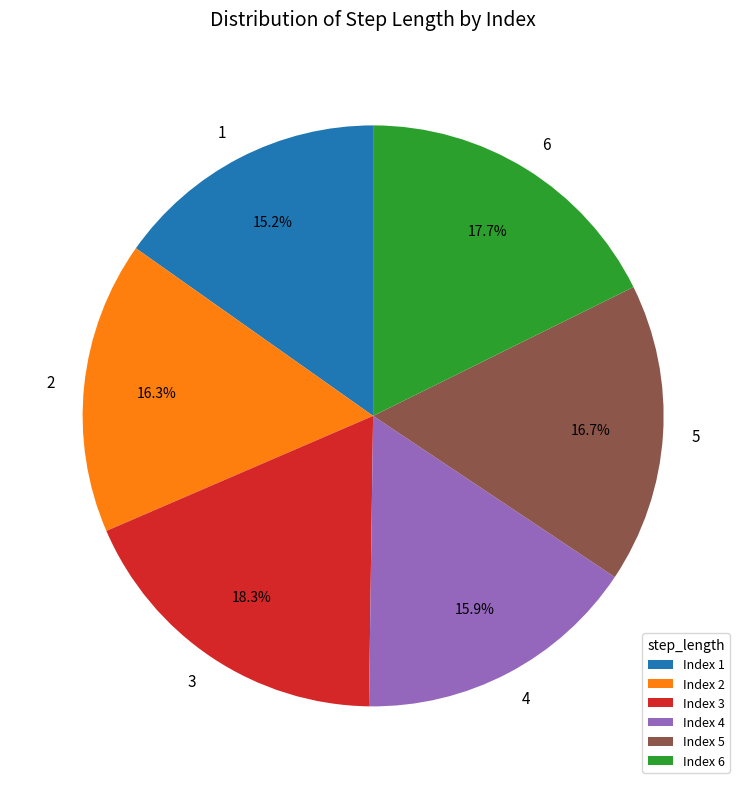

Which category has the smallest portion of the pie?

1